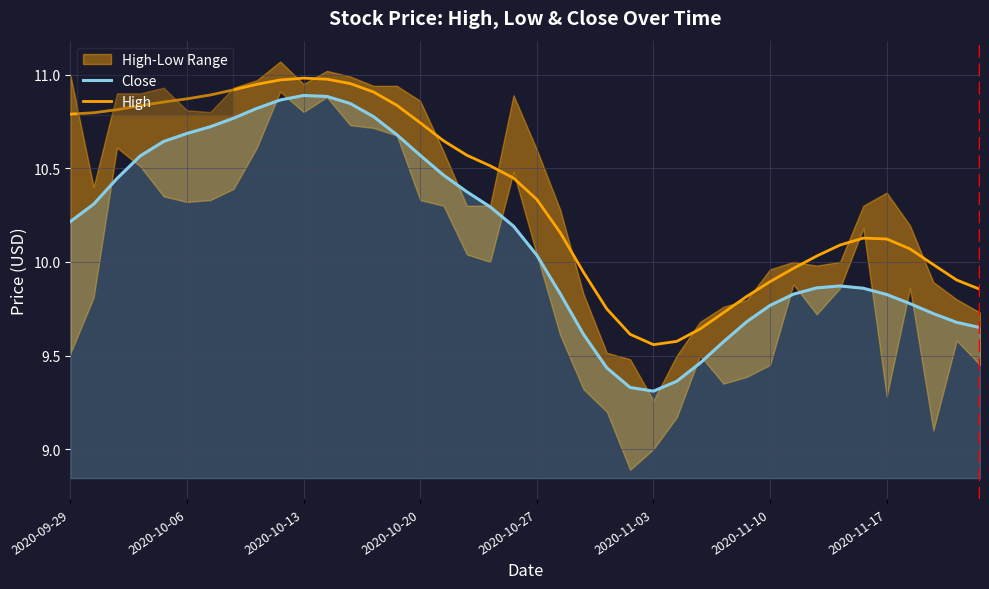

The value of High at 11 is 15.7. True or false?

False